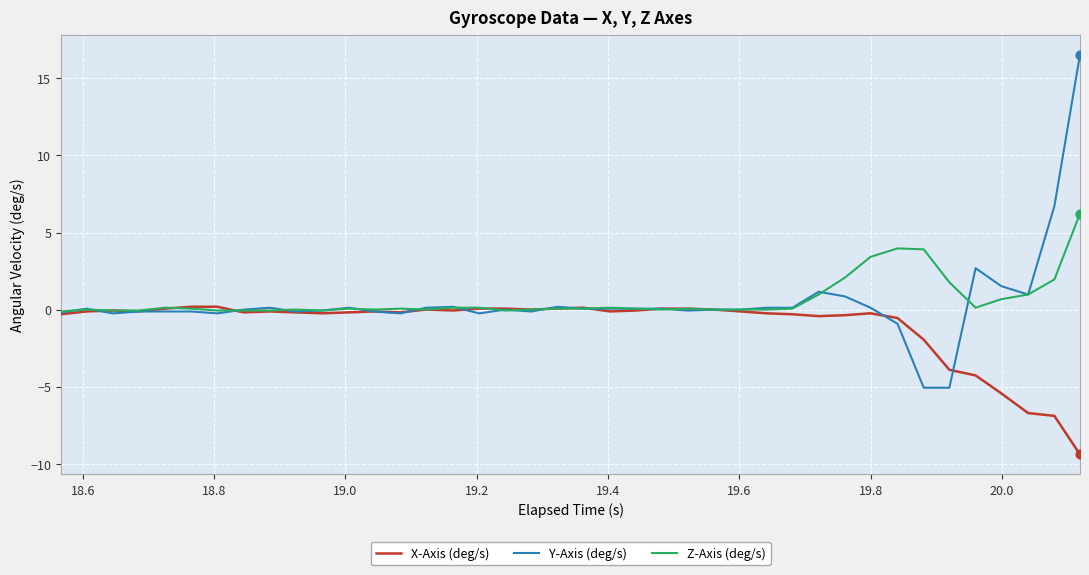

Which series has the widest spread of values?

Y-Axis (deg/s)